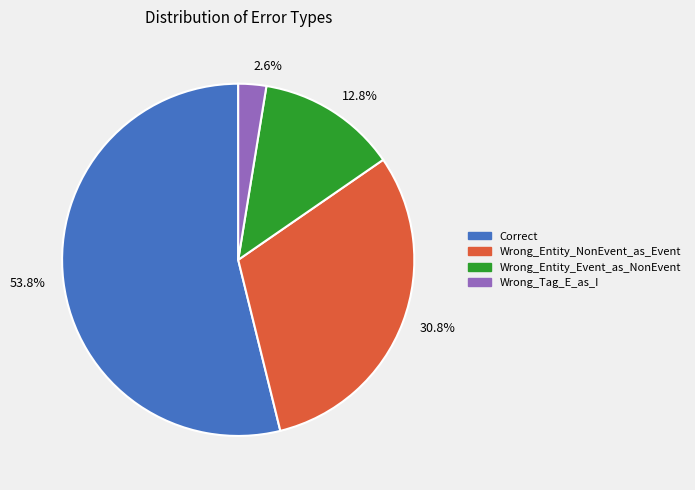

Between 53.8% and 30.8%, which is larger?

53.8%